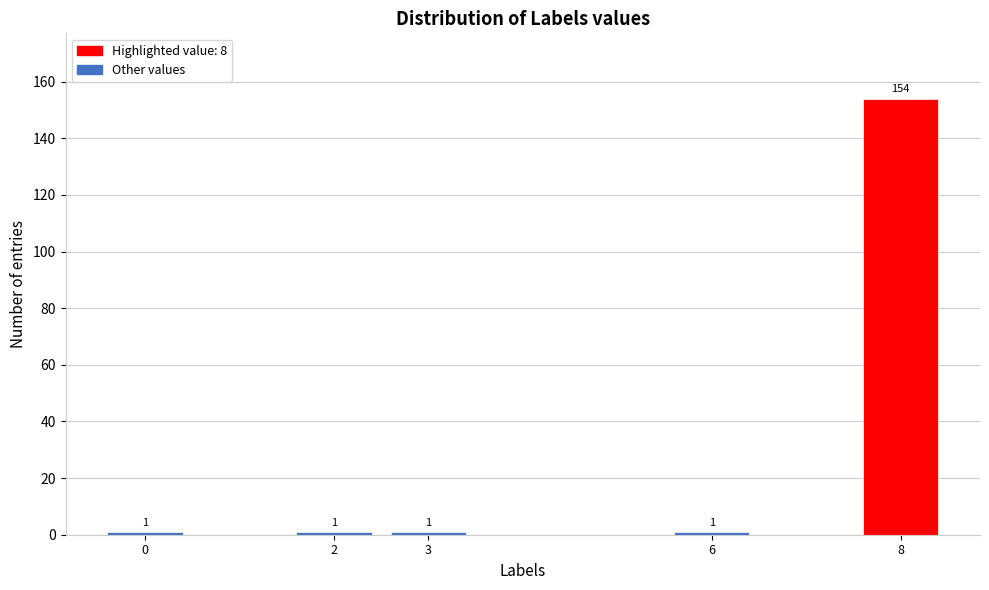

Reading right to left, list all the values displayed in this chart.

154	1	1	1	1